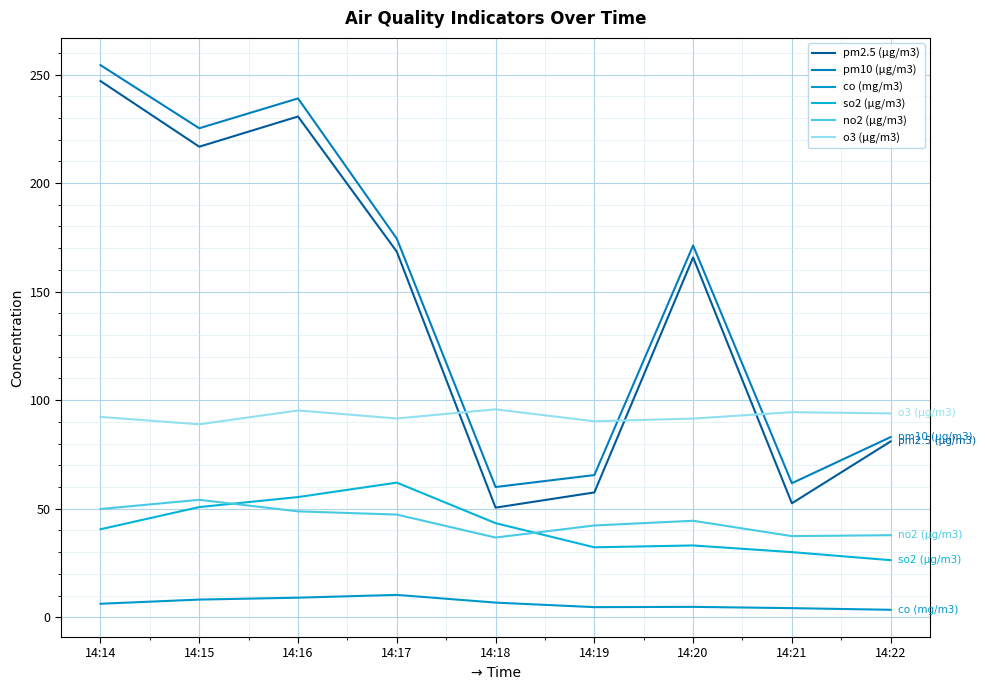

What is the difference between the highest and lowest values at 14:22?

90.5